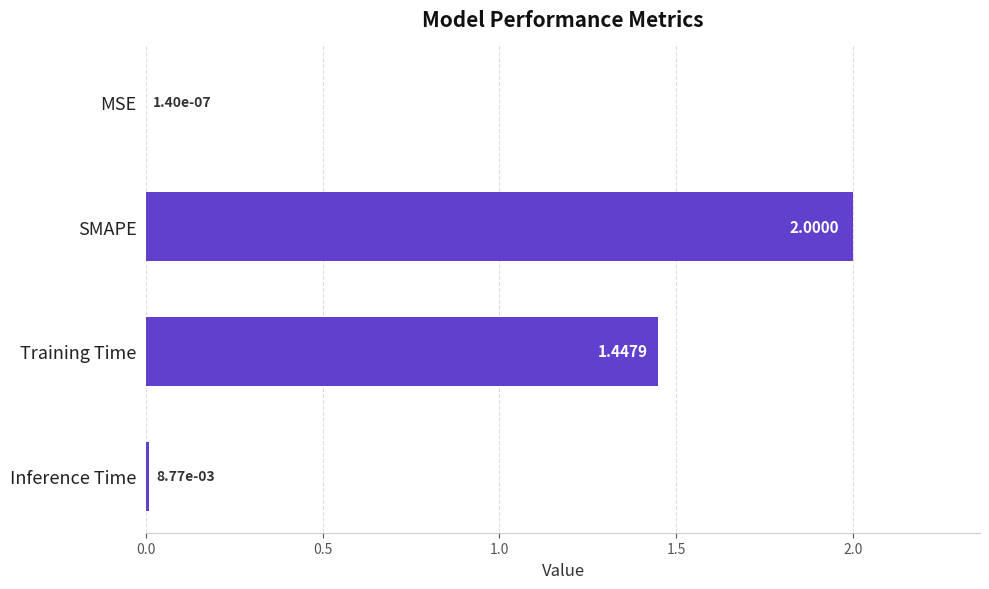

Which label corresponds to the largest value in the chart?

SMAPE